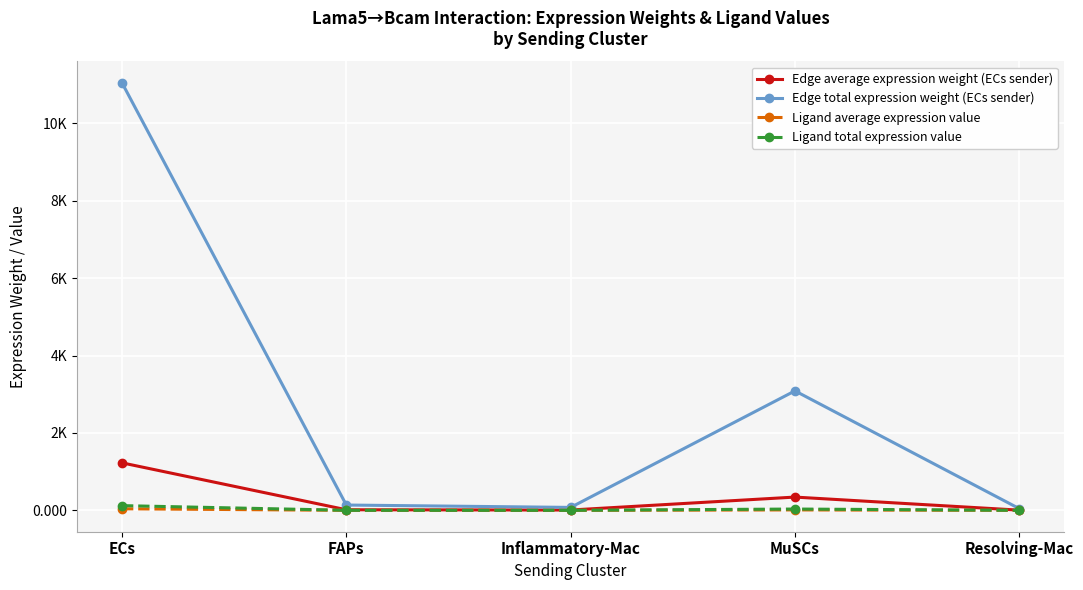

True or false: Ligand average expression value and Edge total expression weight (ECs sender) intersect in this chart.

False